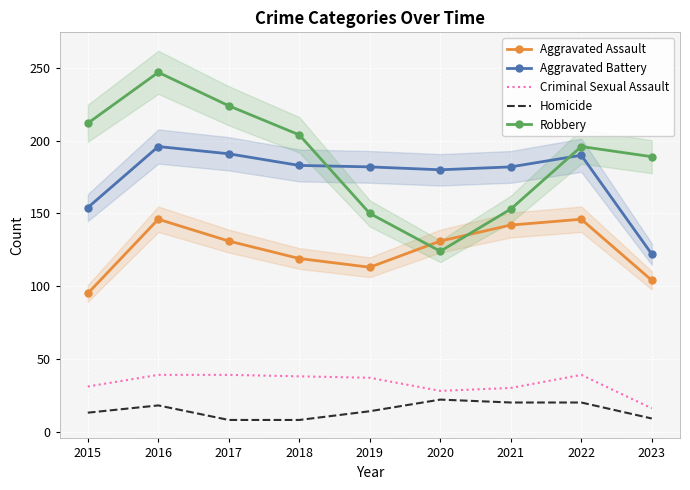

What is the highest value of the Criminal Sexual Assault series?

39